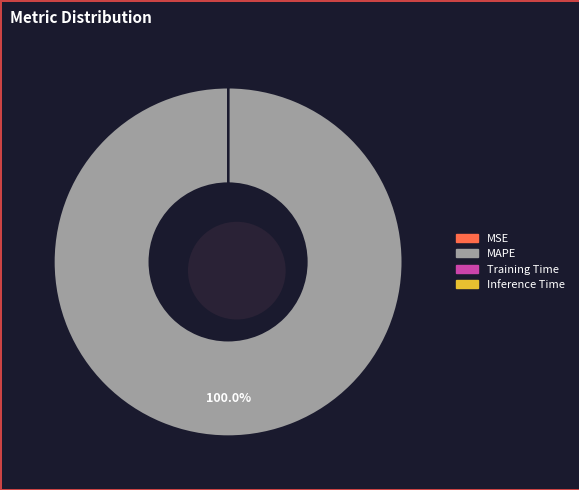

Which slice is the largest?

MAPE